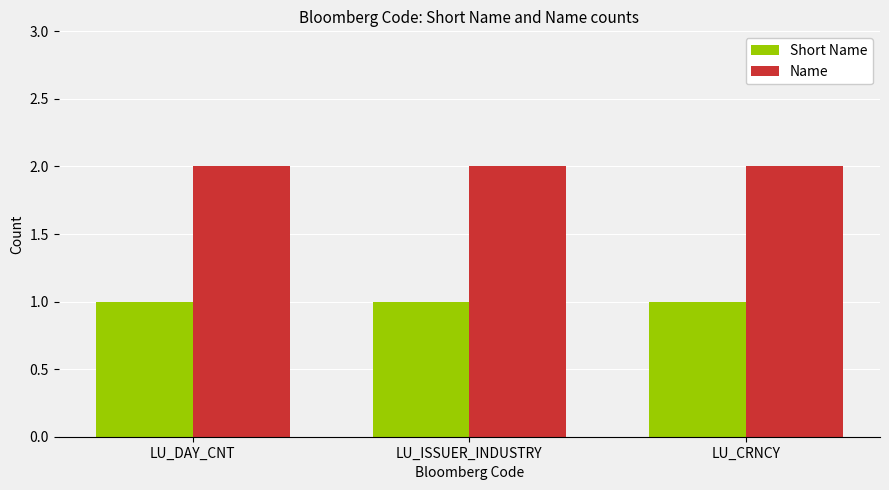

What is the total value across all series at LU_CRNCY?

3